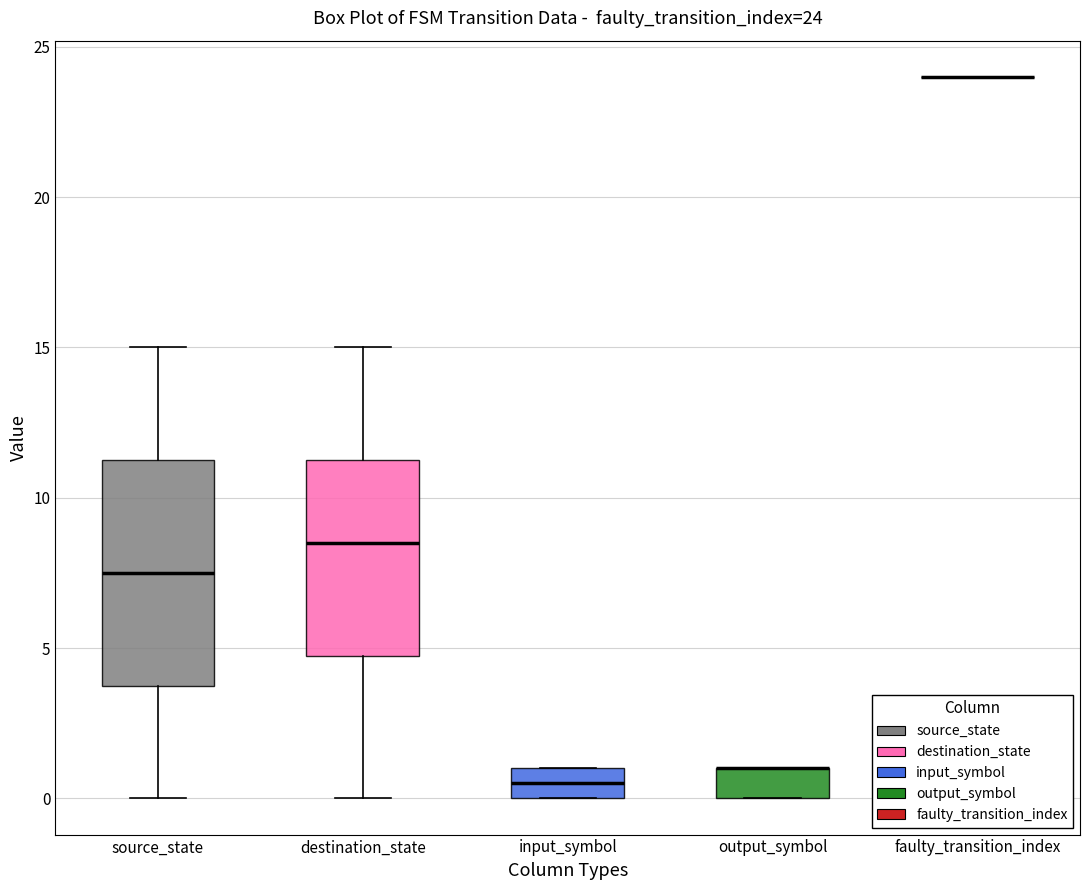

Comparing the boxes themselves (not the whiskers), which one is the tallest?

source_state